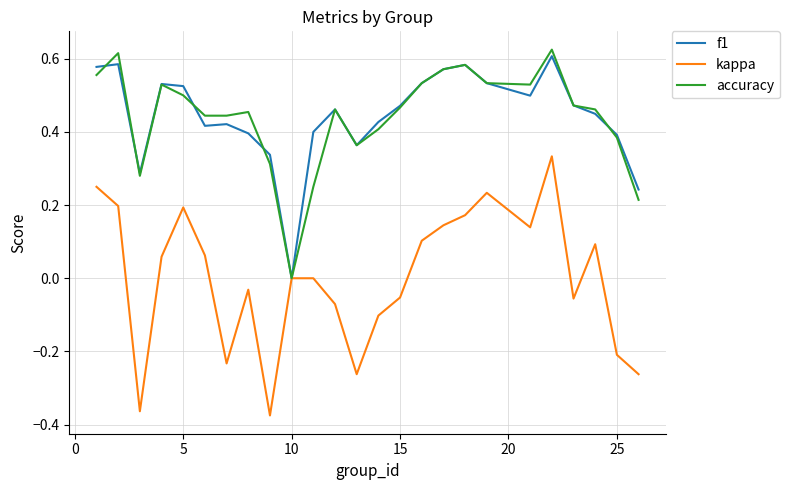

Which series has the largest range (max minus min)?

kappa